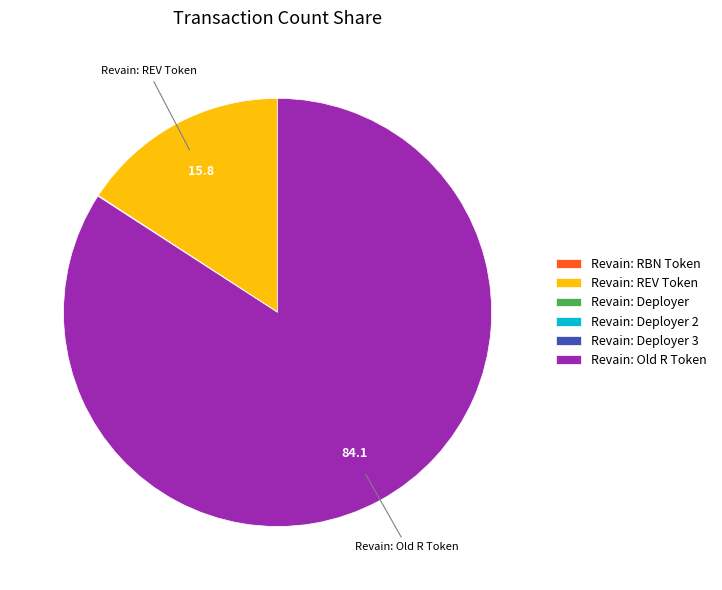

What is the largest slice in the pie chart?

Revain: Old R Token